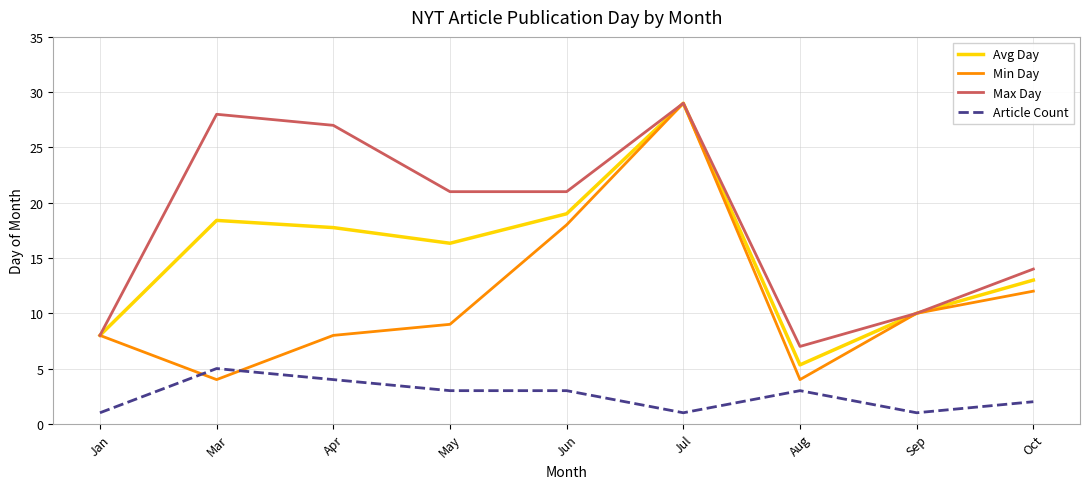

True or false: Article Count has more than 0 interior local peaks.

True